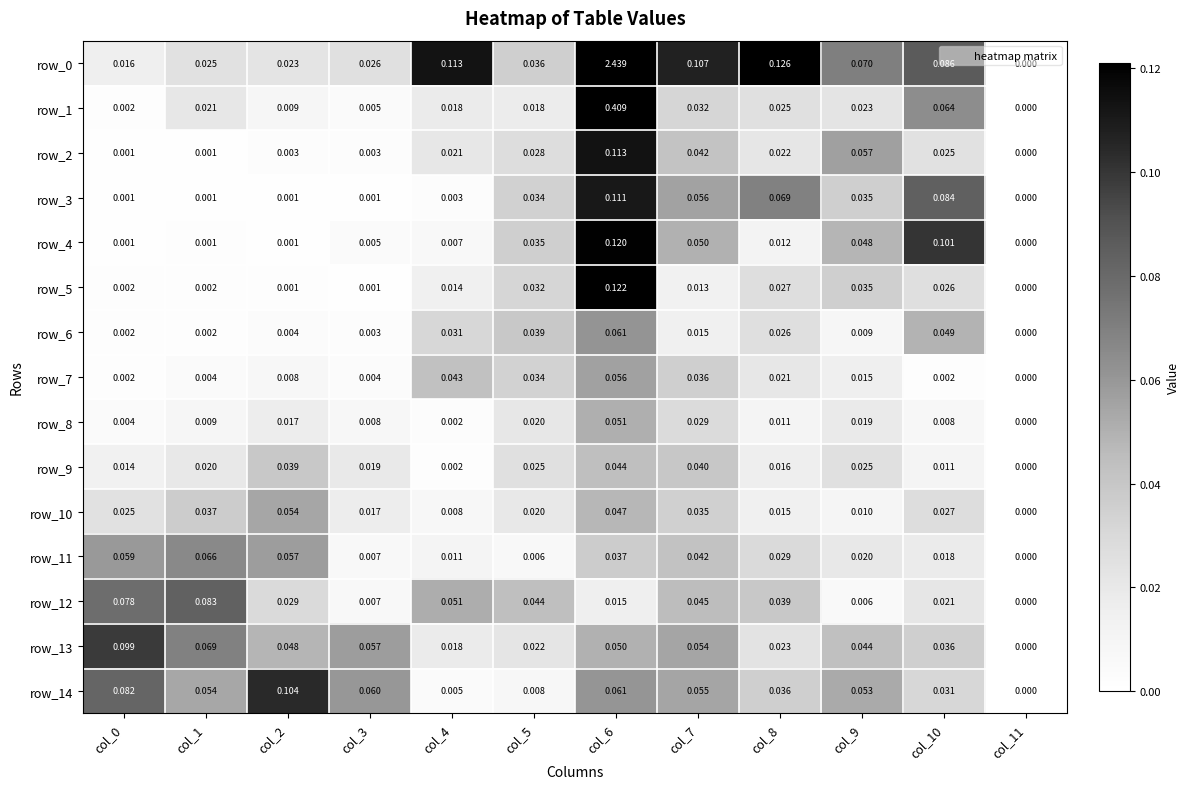

Is the value of row_13 at col_8 greater than the value of row_8 at col_11?

Yes